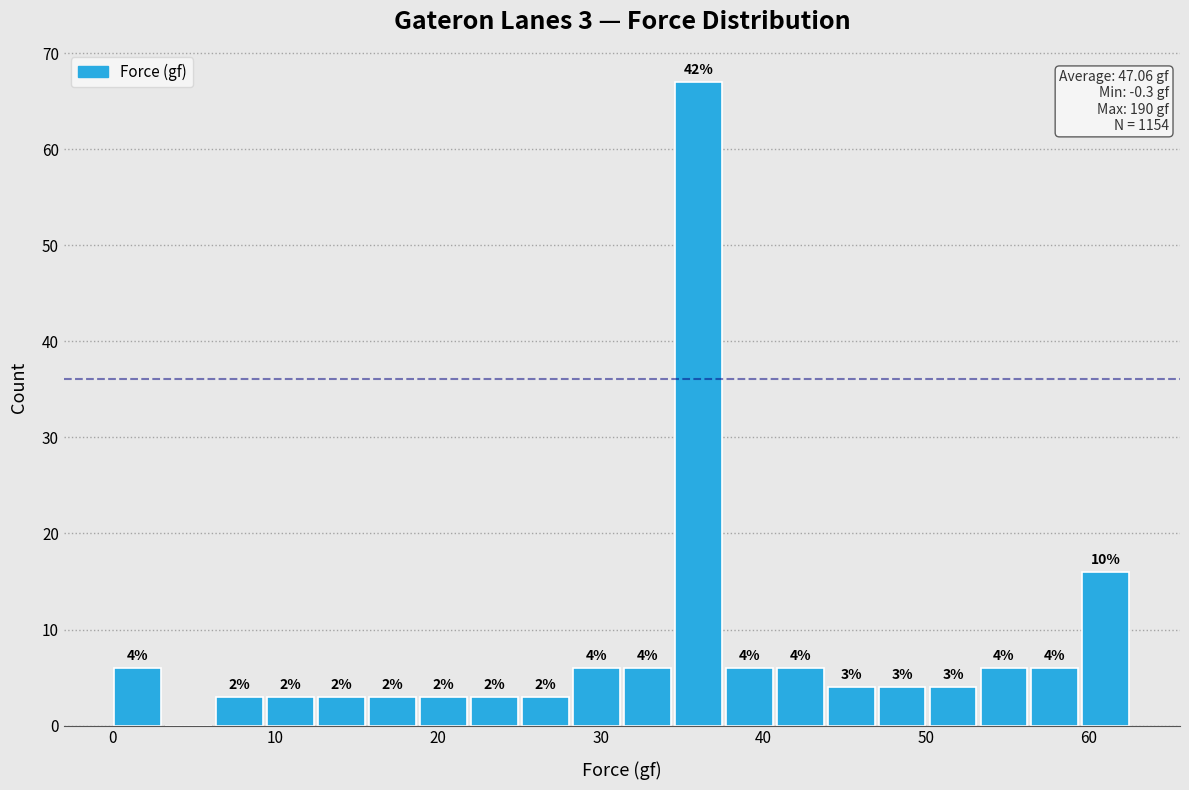

Around what value on the x-axis is the tallest bar? Give the approximate position of its centre, as read against the axis.

36